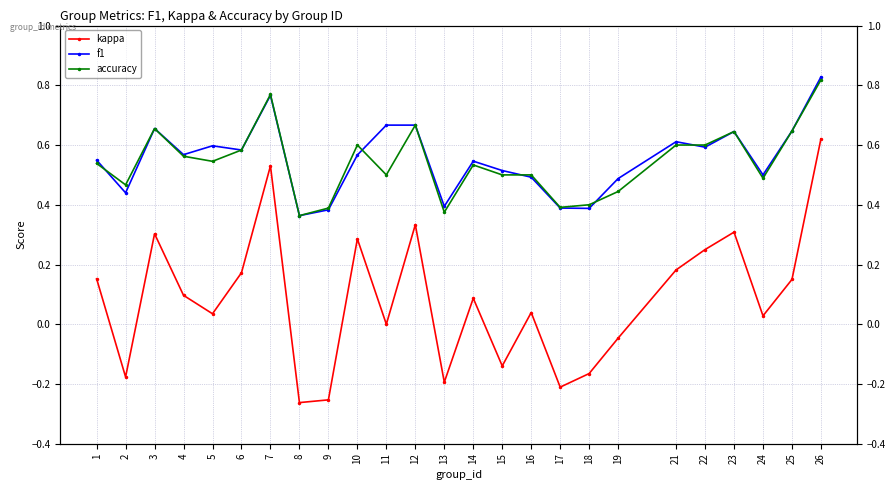

The f1 series shows 0.2 at 2. True or false?

False